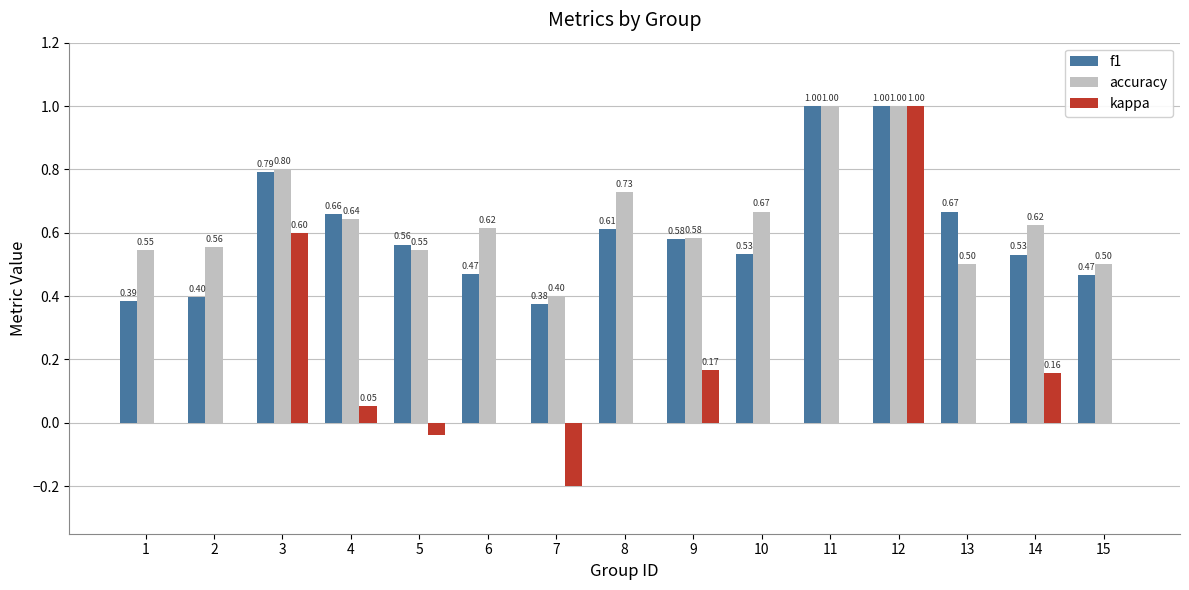

The kappa series shows 0.0 at 11. True or false?

True